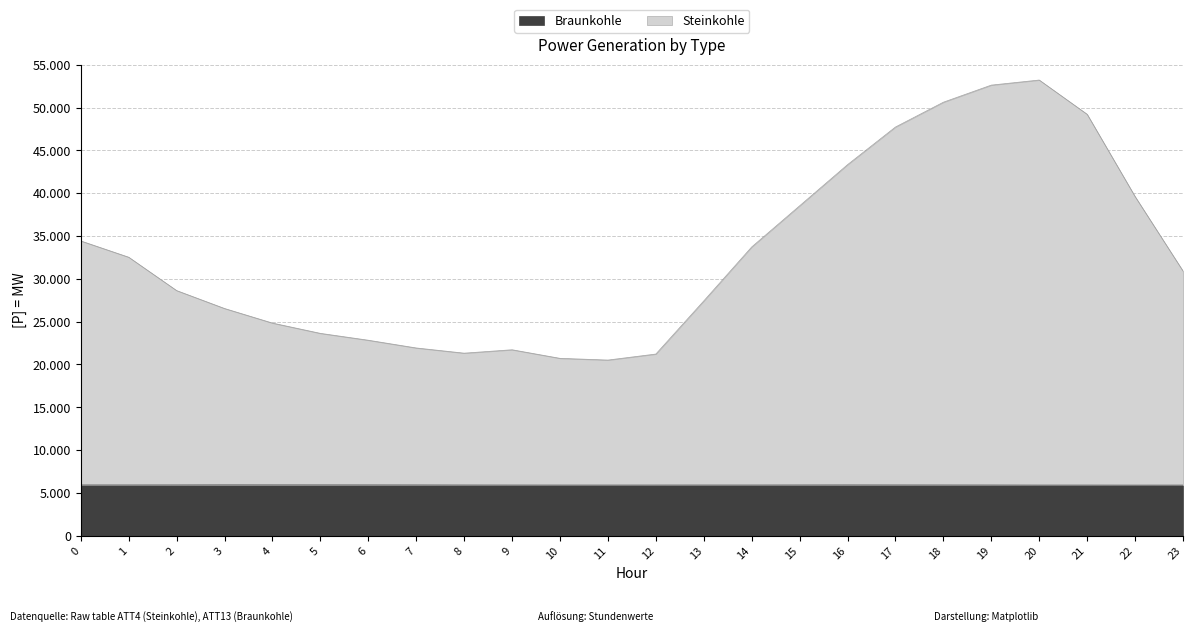

How many values in the Braunkohle series exceed 5919?

12